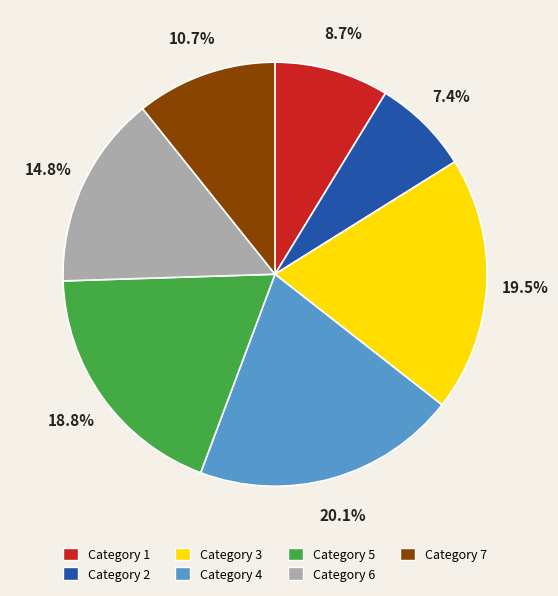

To the nearest percent, what is the average slice percentage?

14%